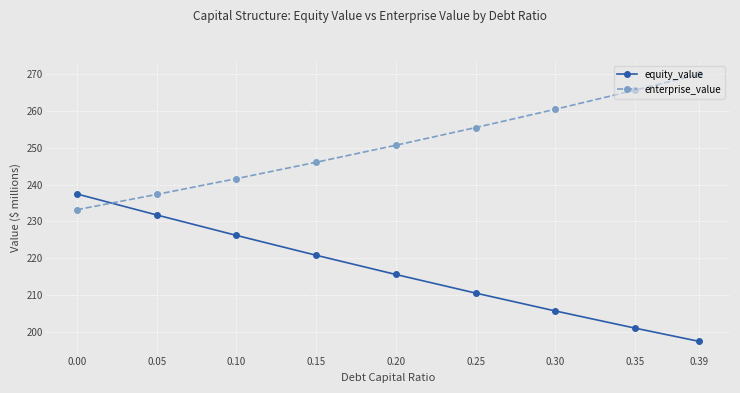

Which series ends up on top after the final intersection of enterprise_value and equity_value?

enterprise_value